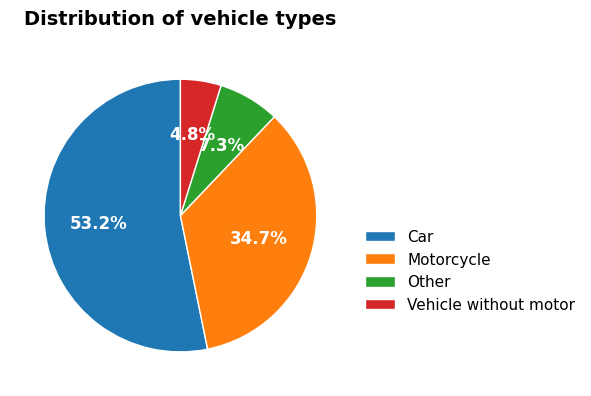

To the nearest percent, what is the combined percentage of Other and Vehicle without motor?

12%